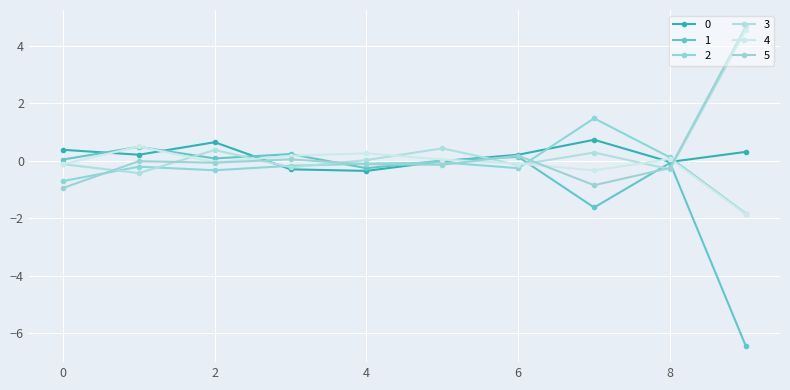

What is the value of the 3 point at the 3rd from the left?

0.4